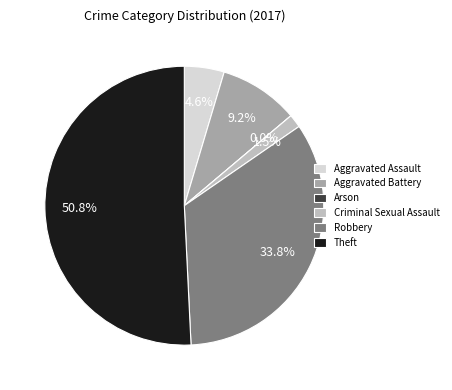

Which slice is the smallest?

Arson